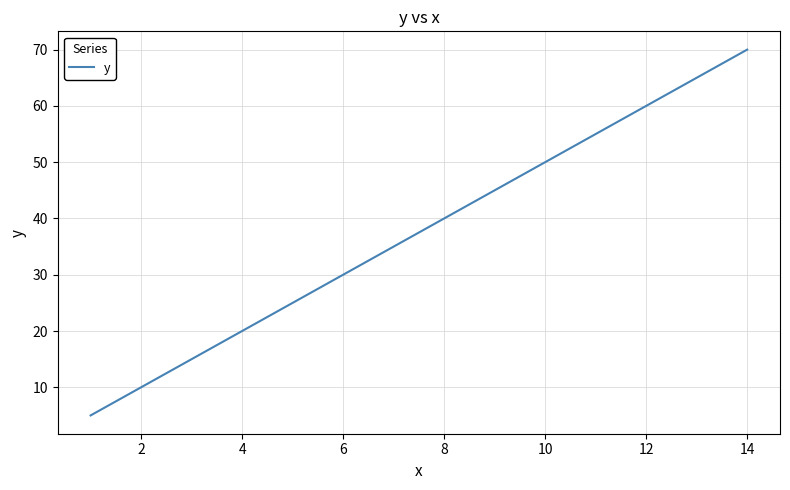

Reading left to right, transcribe all the data shown in this chart.

5	10	15	20	25	30	35	40	45	50	55	60	65	70